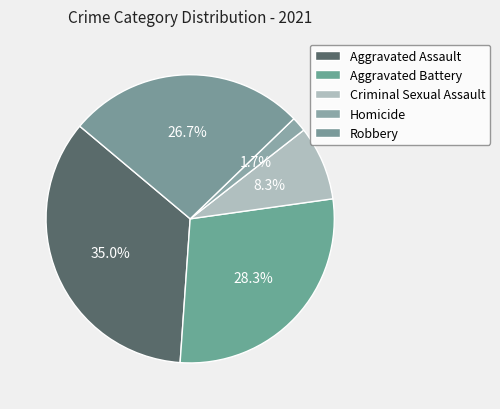

To the nearest percent, what percentage of the pie is Robbery?

27%